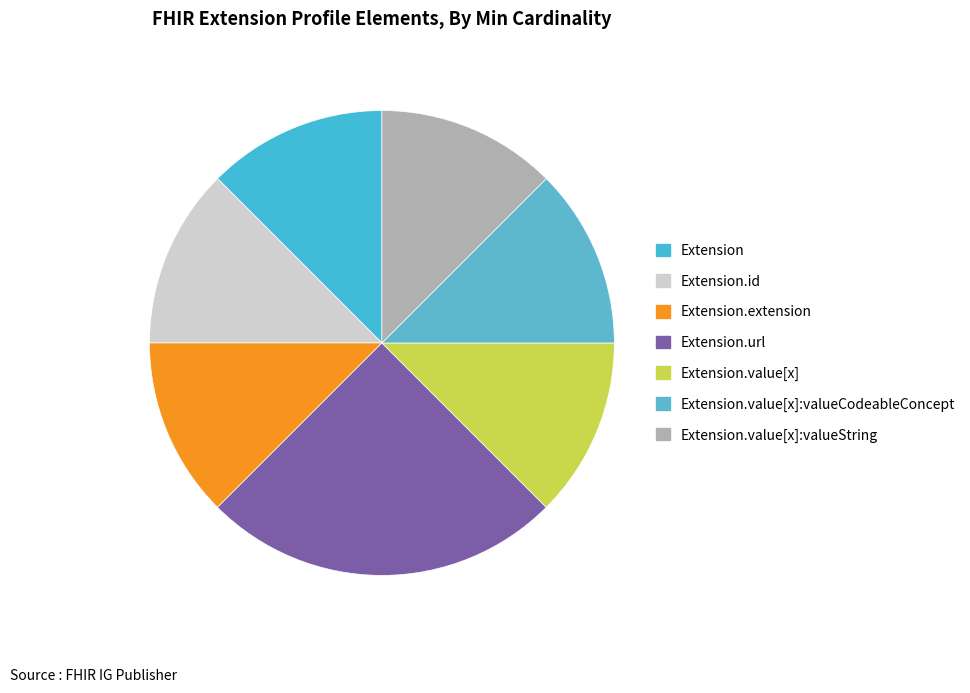

Does Extension represent more than half of the total?

No